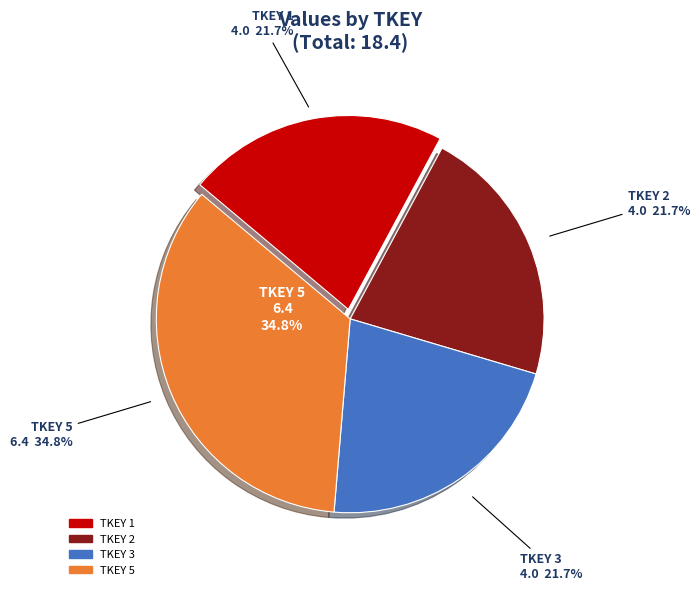

How many segments does this pie chart have?

4